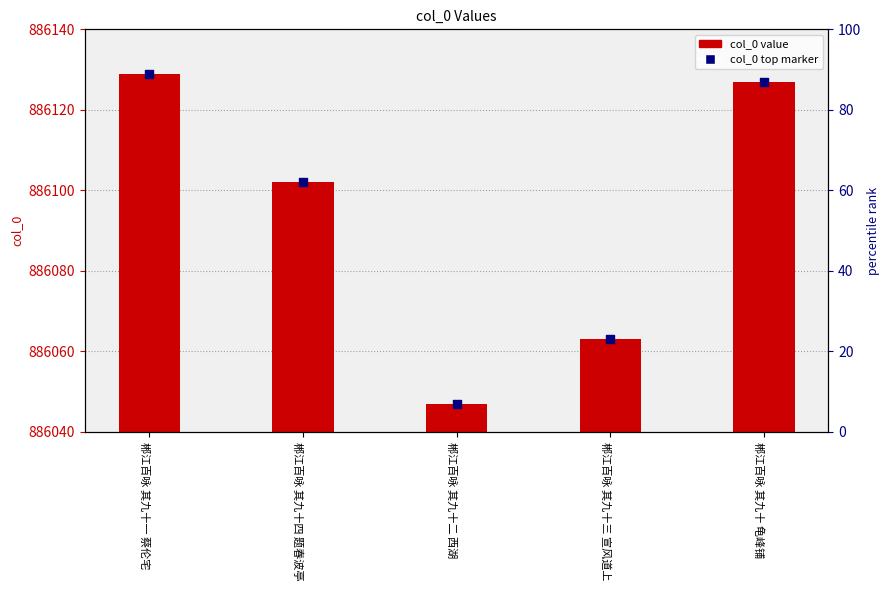

Which series has the widest spread of Y values?

col_0